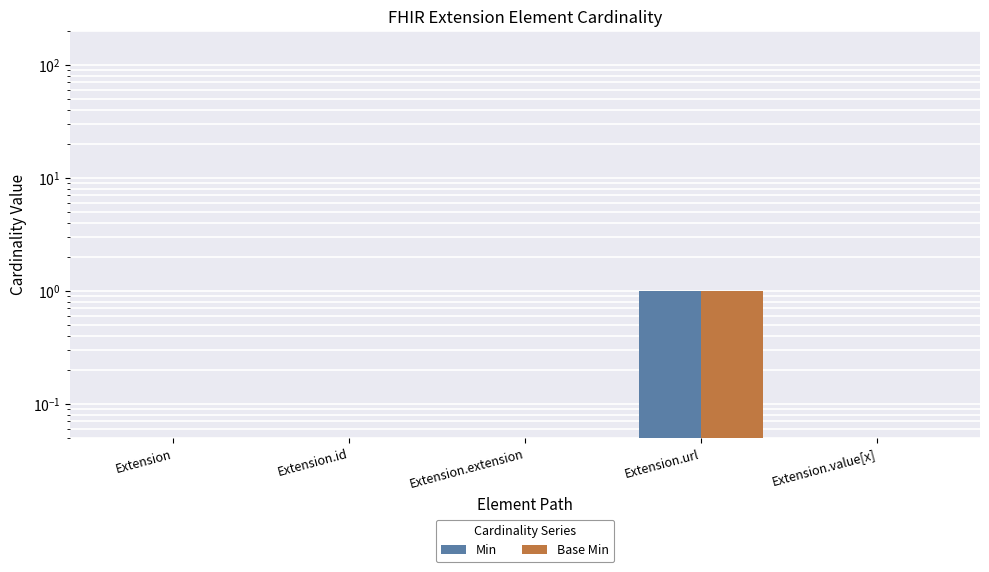

Which series has the largest range (max minus min)?

Min